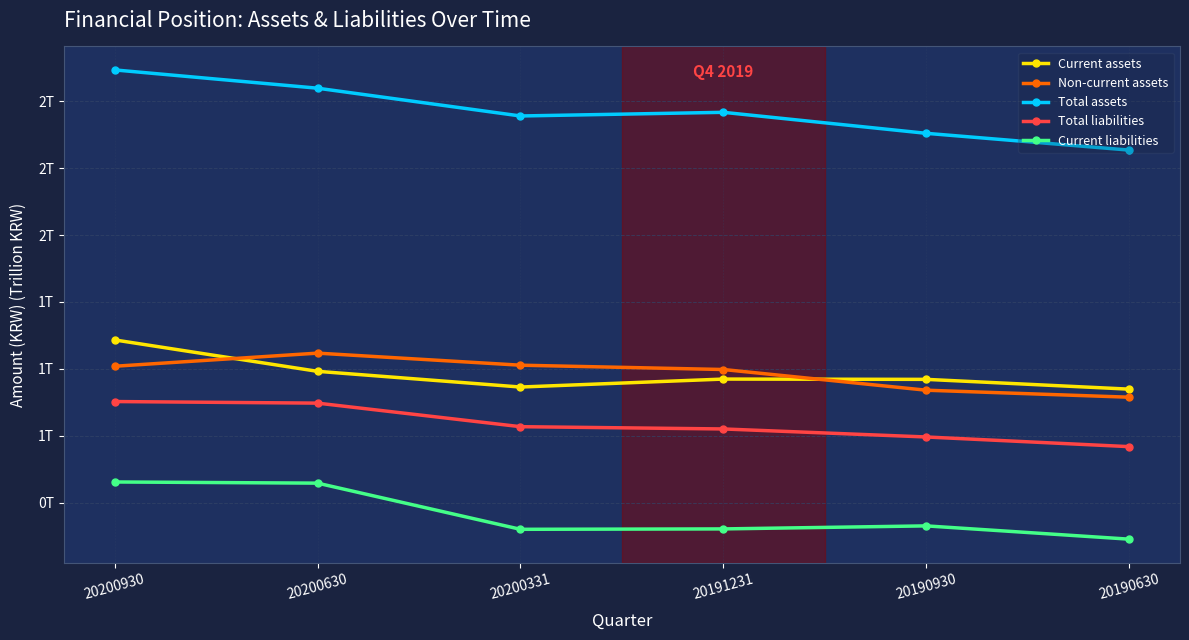

At 20190630, list the series in order from smallest to largest.

Current liabilities, Total liabilities, Non-current assets, Current assets, Total assets